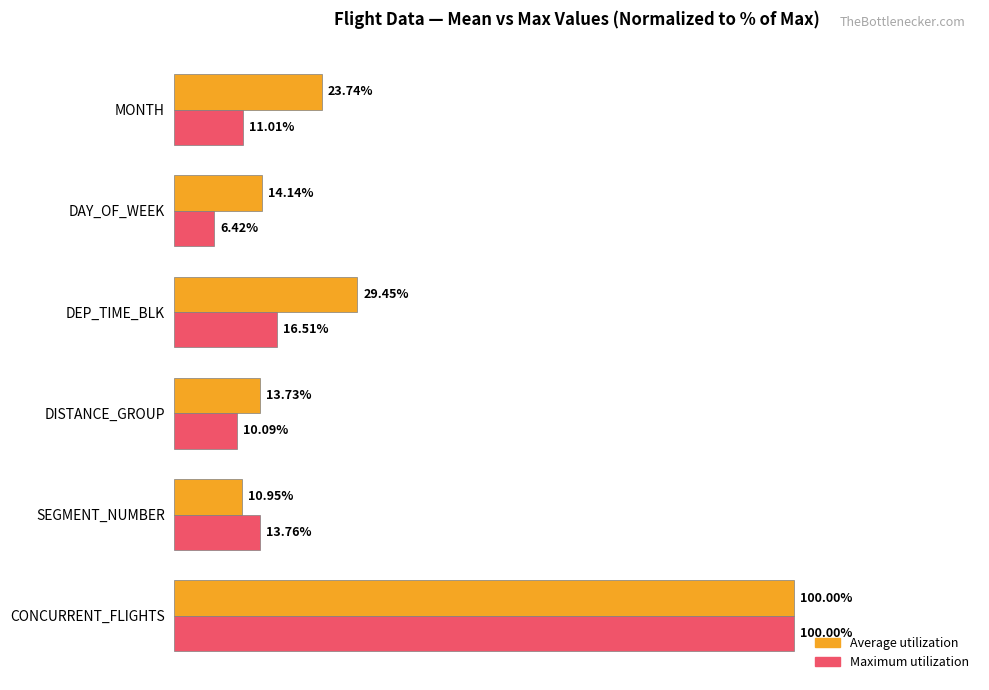

Which category has the lowest value across all series?

DAY_OF_WEEK